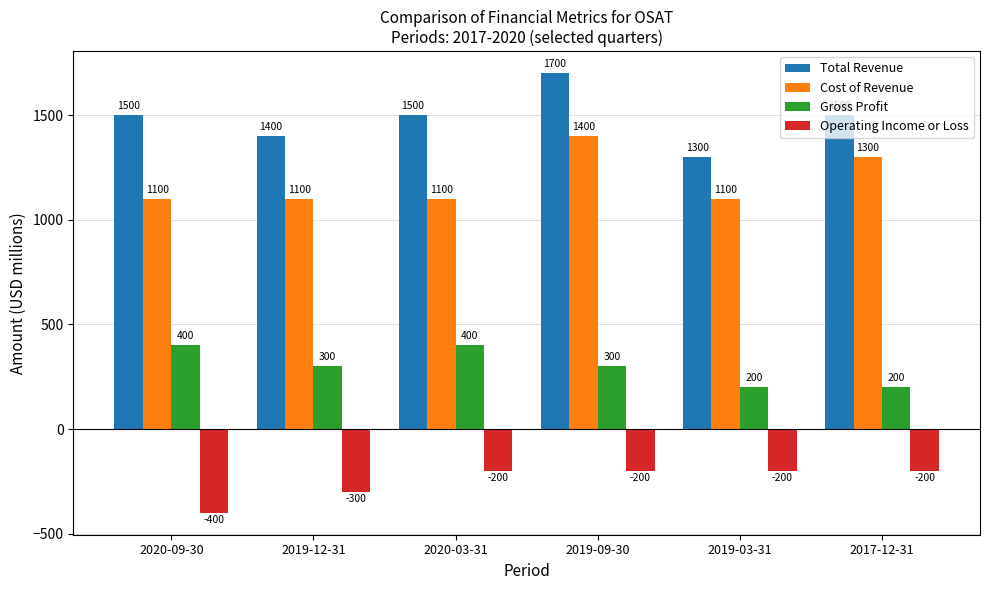

Reading left to right, extract all data points from this chart.

Total Revenue: 2020-09-30=1500	2019-12-31=1400	2020-03-31=1500	2019-09-30=1700	2019-03-31=1300	2017-12-31=1500
Cost of Revenue: 2020-09-30=1100	2019-12-31=1100	2020-03-31=1100	2019-09-30=1400	2019-03-31=1100	2017-12-31=1300
Gross Profit: 2020-09-30=400	2019-12-31=300	2020-03-31=400	2019-09-30=300	2019-03-31=200	2017-12-31=200
Operating Income or Loss: 2020-09-30=-400	2019-12-31=-300	2020-03-31=-200	2019-09-30=-200	2019-03-31=-200	2017-12-31=-200